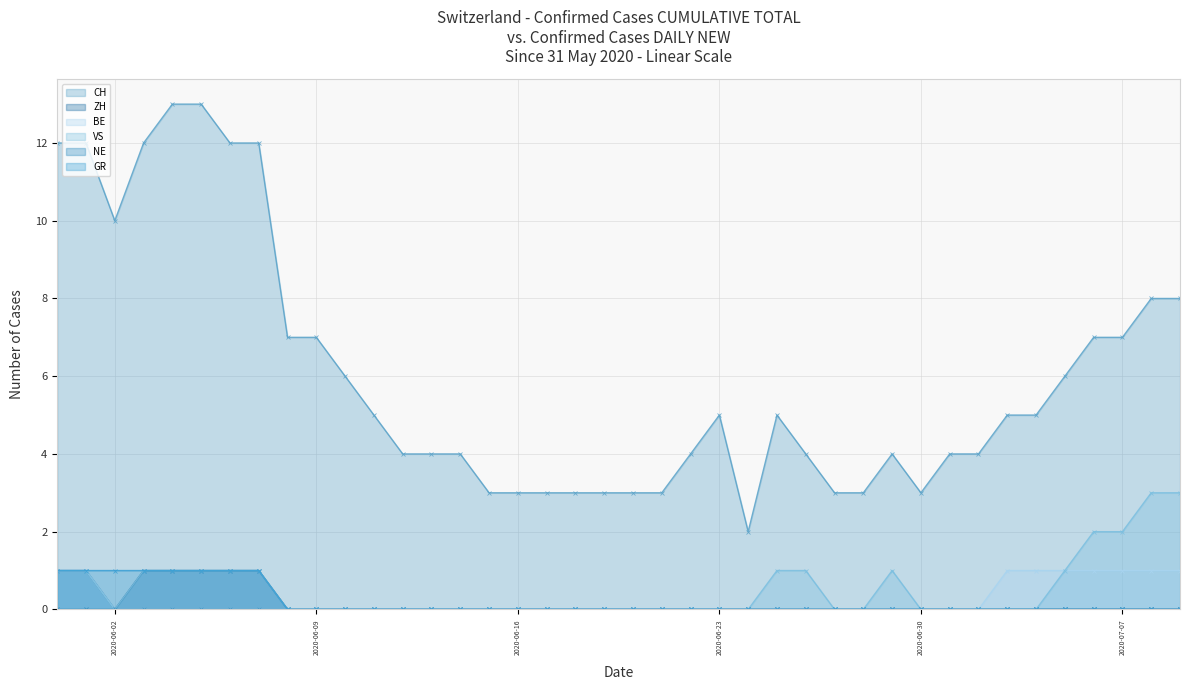

How many ZH values are between 0 and 1?

40